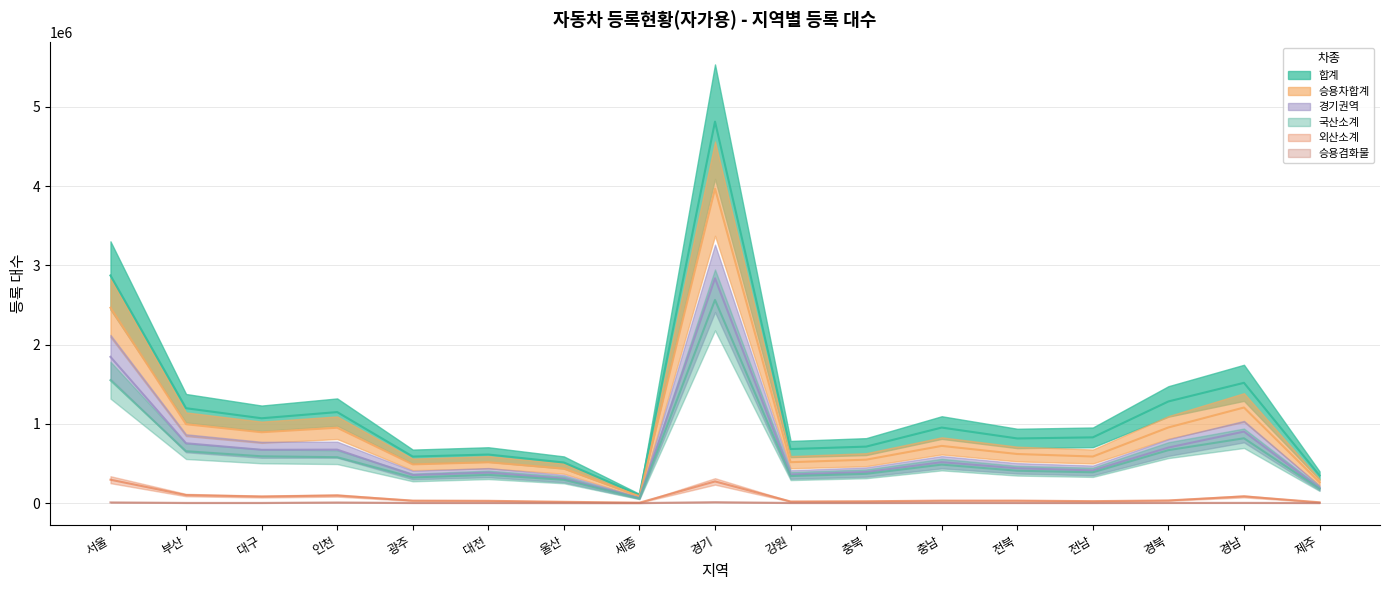

What is the difference between the highest and lowest values at 부산?

1196644